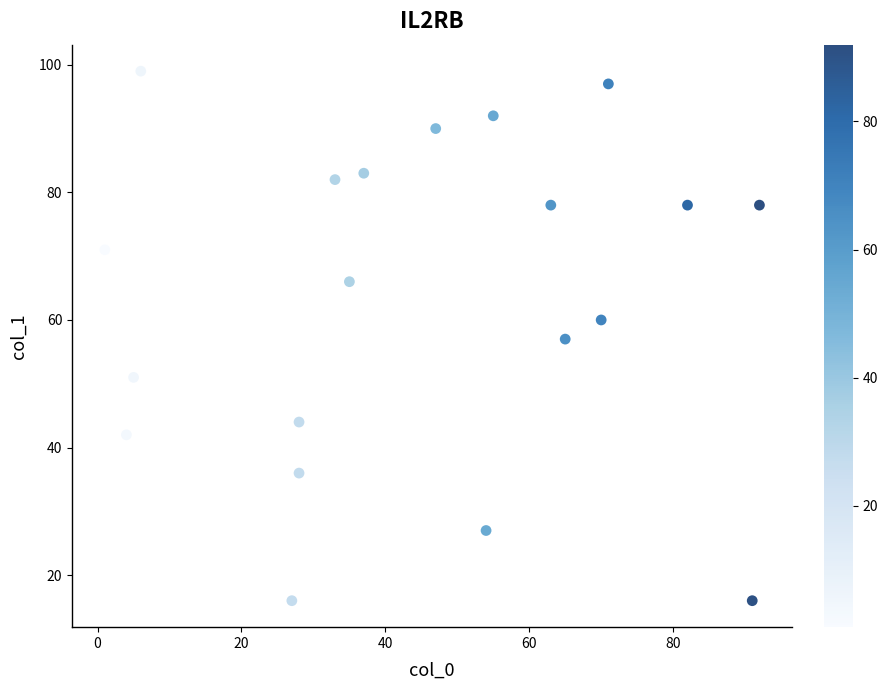

What is the range of X values (max minus min)?

91